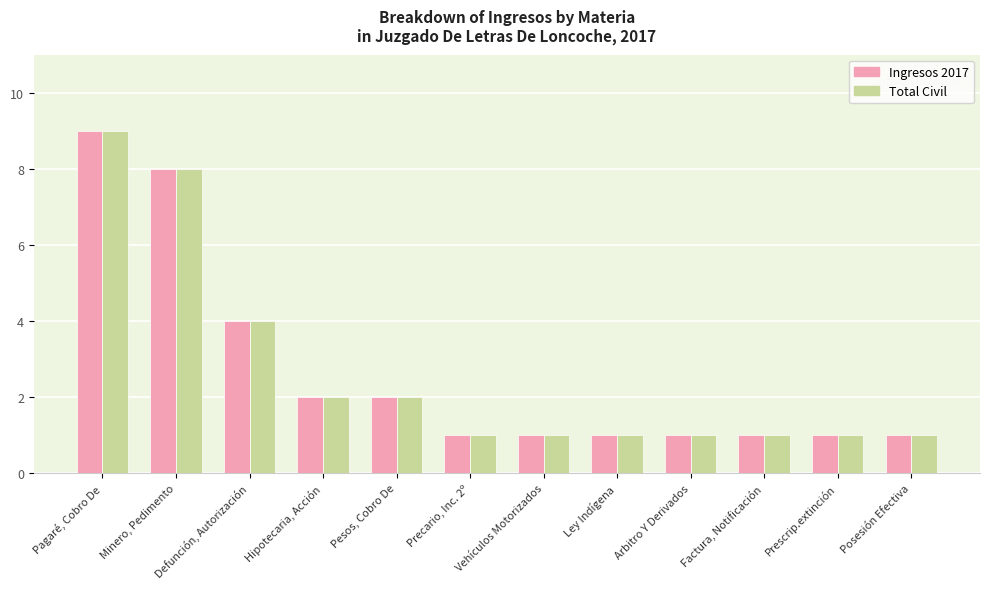

The Total Civil series shows 0 at Prescrip.extinción. True or false?

False